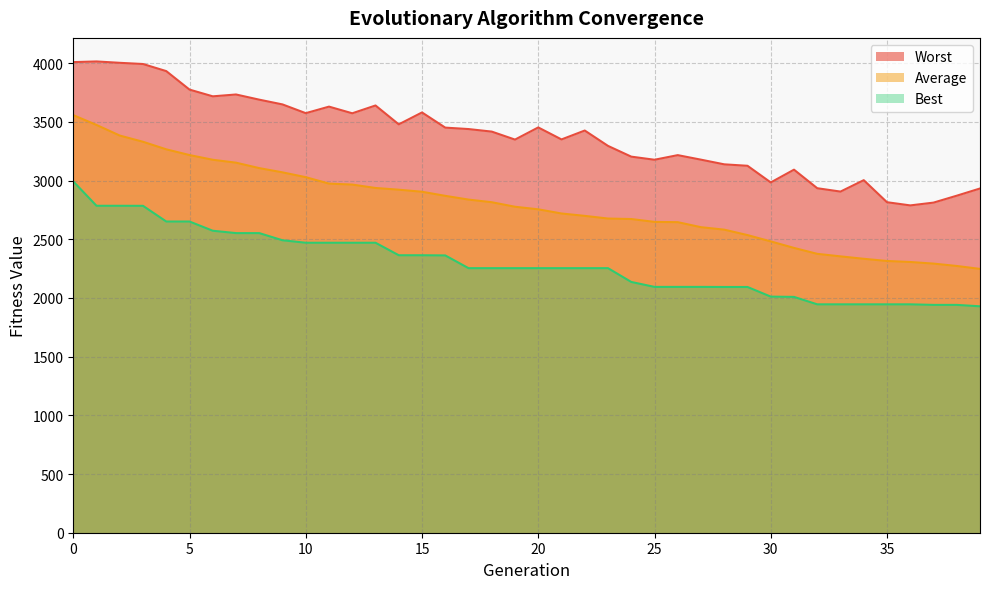

Which label corresponds to the largest value in the chart?

1